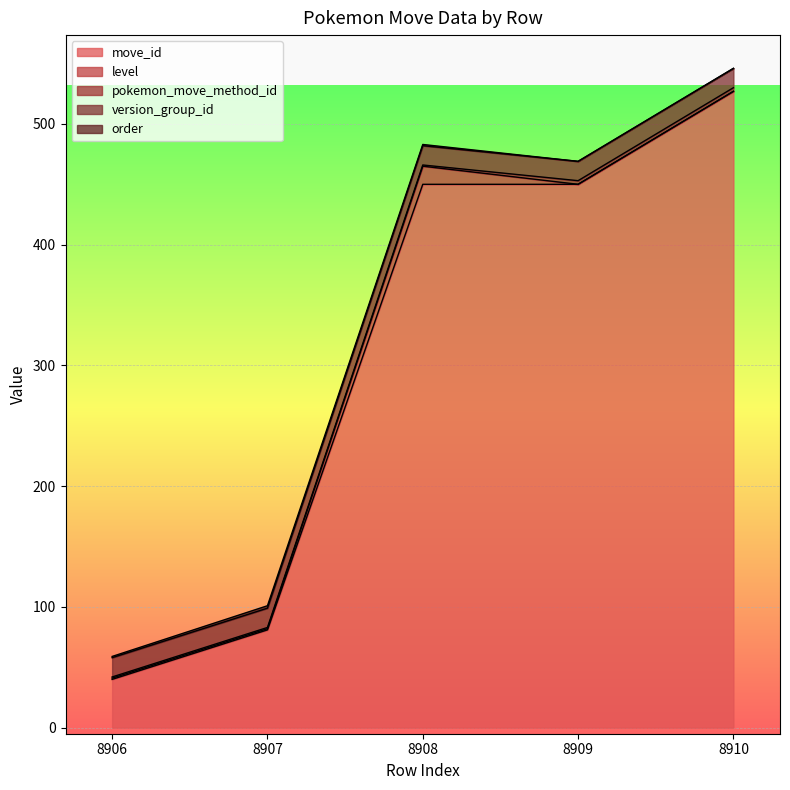

Which series has the largest total across all categories?

move_id